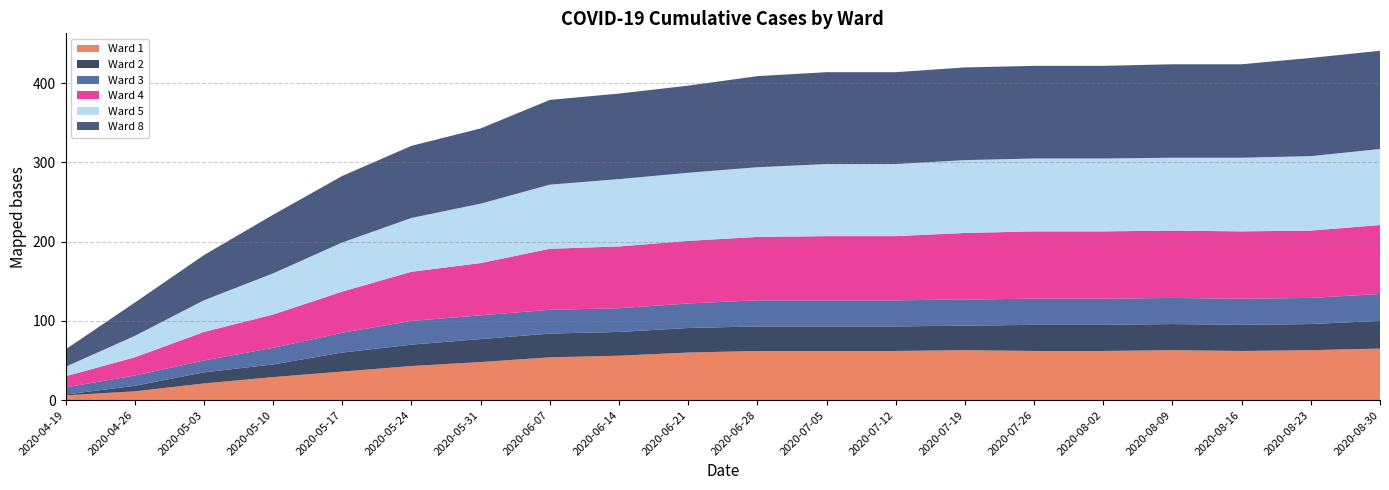

Reading right to left, list all the values displayed in this chart.

Ward 1: 65	63	62	63	62	62	63	62	62	62	60	56	54	48	43	36	29	21	11	6
Ward 2: 35	33	33	33	33	33	31	31	31	31	31	30	30	29	27	24	16	14	7	1
Ward 3: 34	33	33	33	33	33	33	33	33	33	31	30	30	30	30	25	21	15	13	9
Ward 4: 87	85	85	85	85	85	84	81	81	80	79	78	77	66	62	52	42	36	23	14
Ward 5: 96	94	93	92	92	92	92	91	91	88	86	85	81	75	68	62	52	40	27	12
Ward 8: 124	124	118	118	117	117	117	116	116	115	110	108	107	95	91	84	74	57	42	22